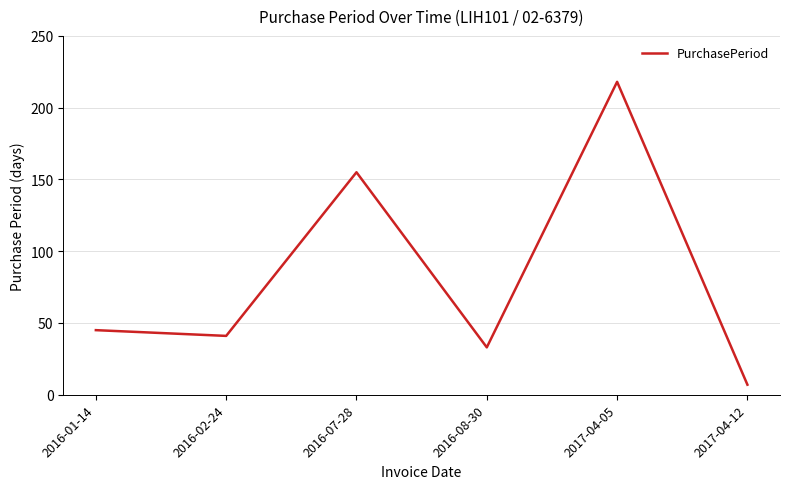

What is the approximate value at 2017-04-05?

218